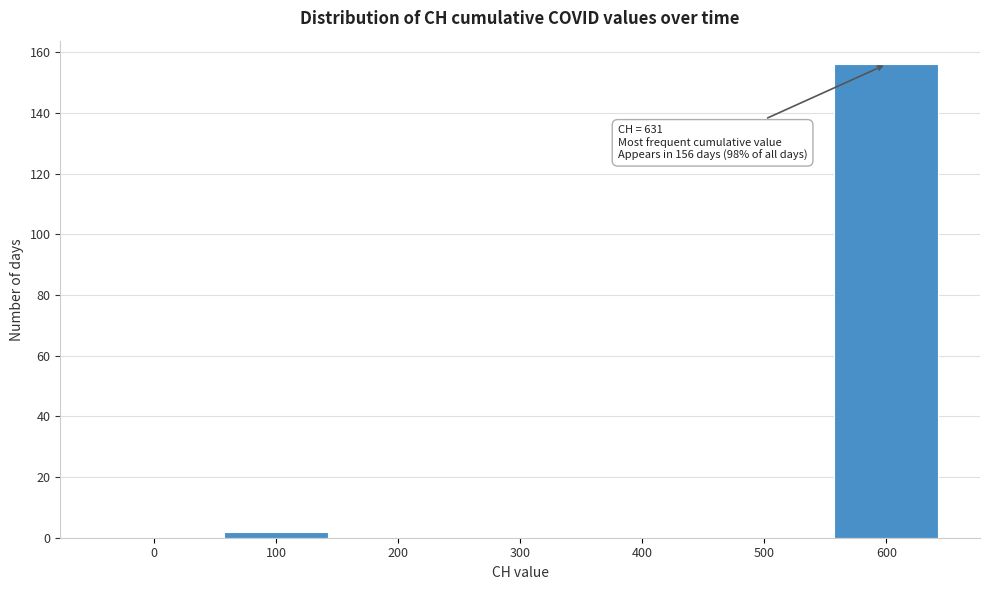

Reading left to right, what are all the values shown in this chart?

0=0	100=2	200=0	300=0	400=0	500=0	600=156